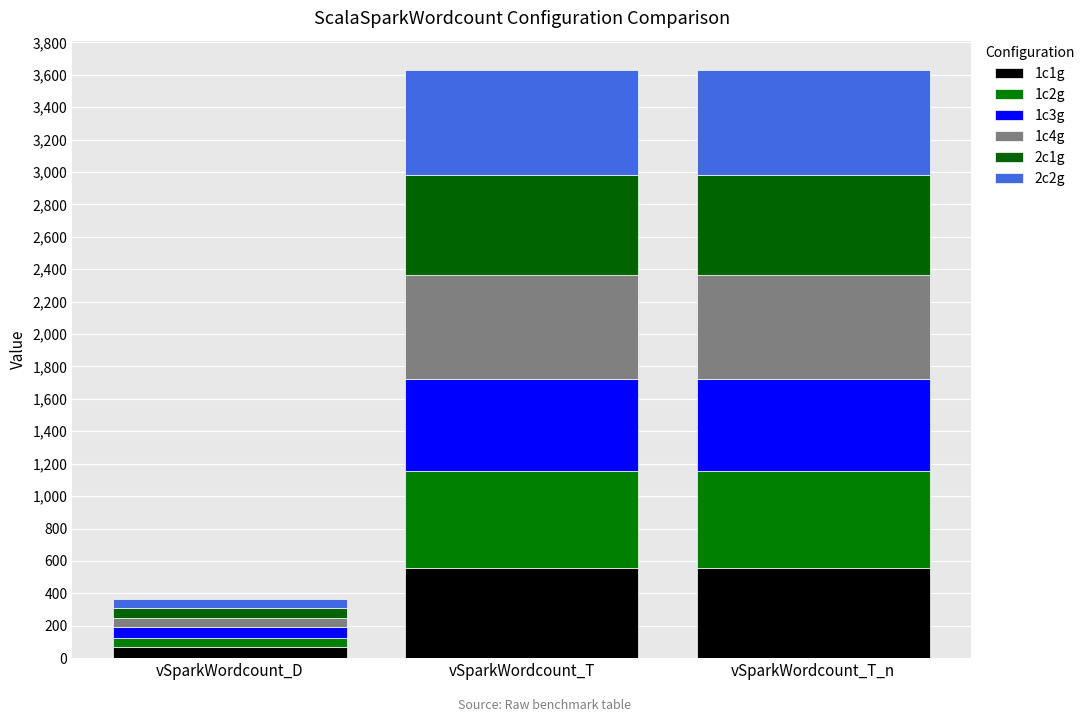

The 1c1g series shows 66.2 at vSparkWordcount_D. True or false?

True